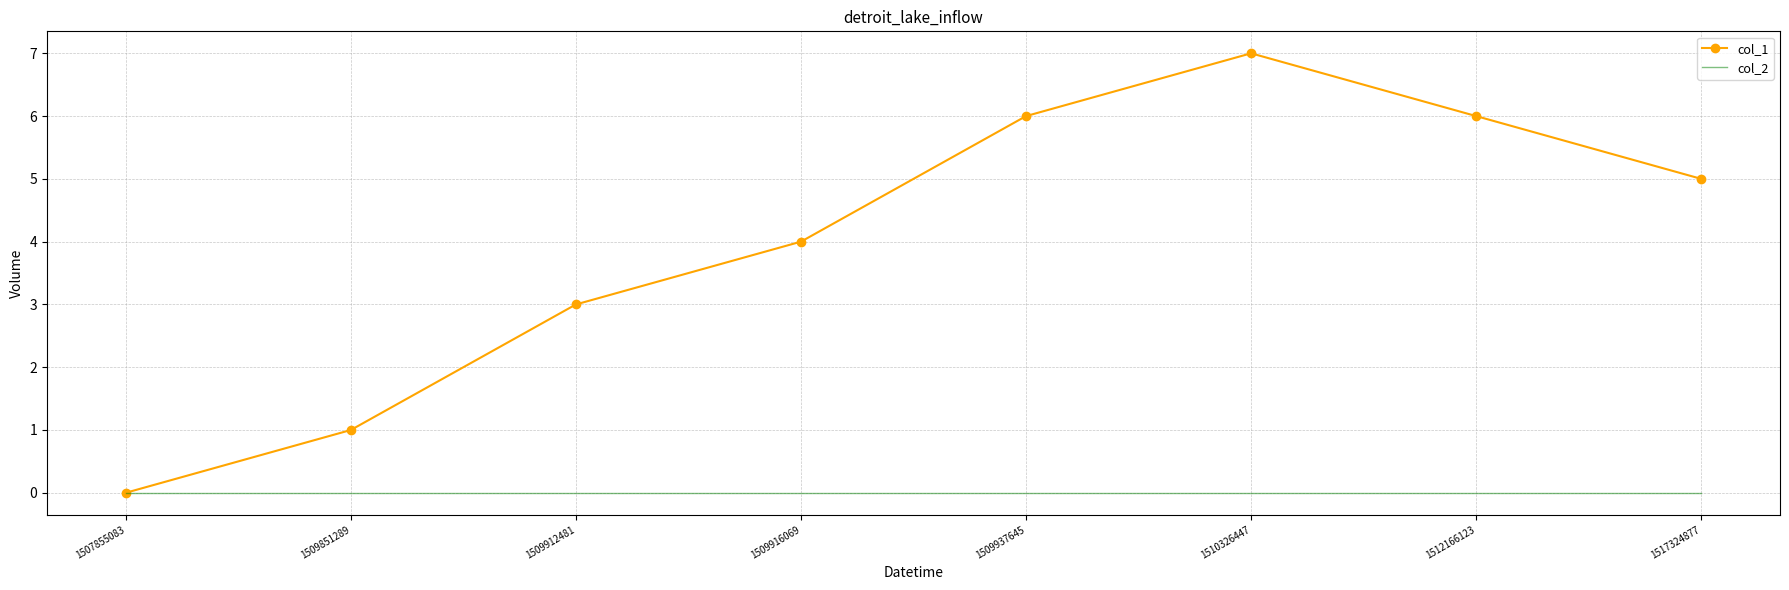

Which category has the lowest value in the col_1 series?

1507855083